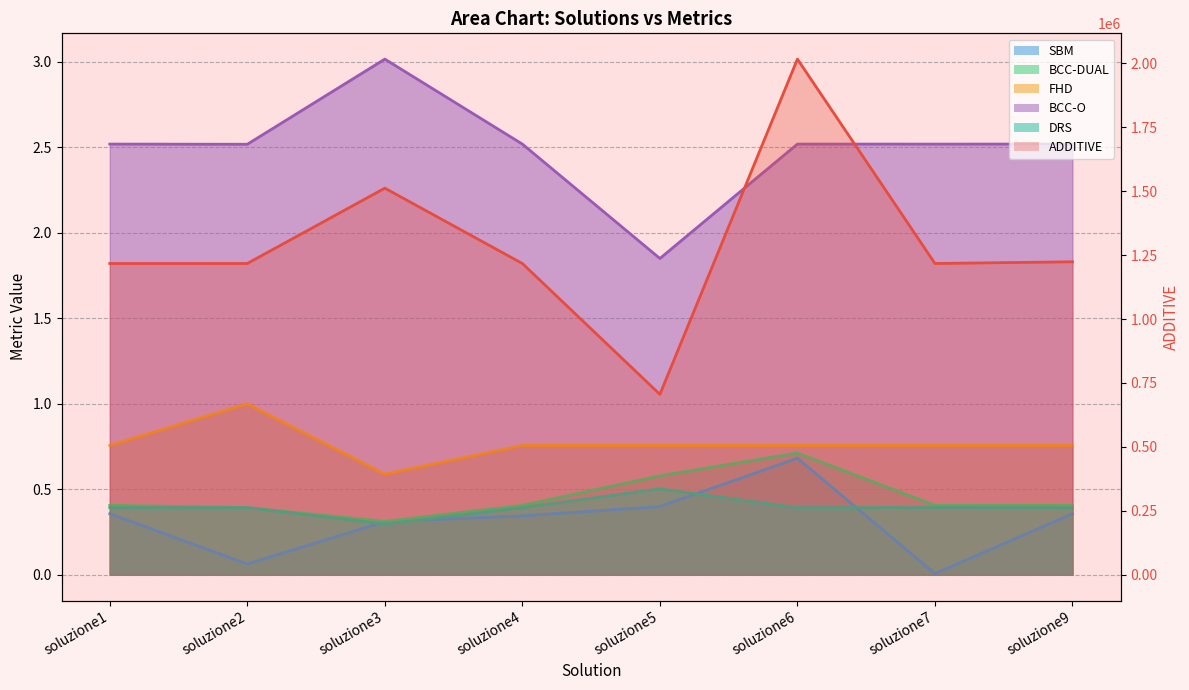

What is the total value across all series at soluzione2?

1217371.4